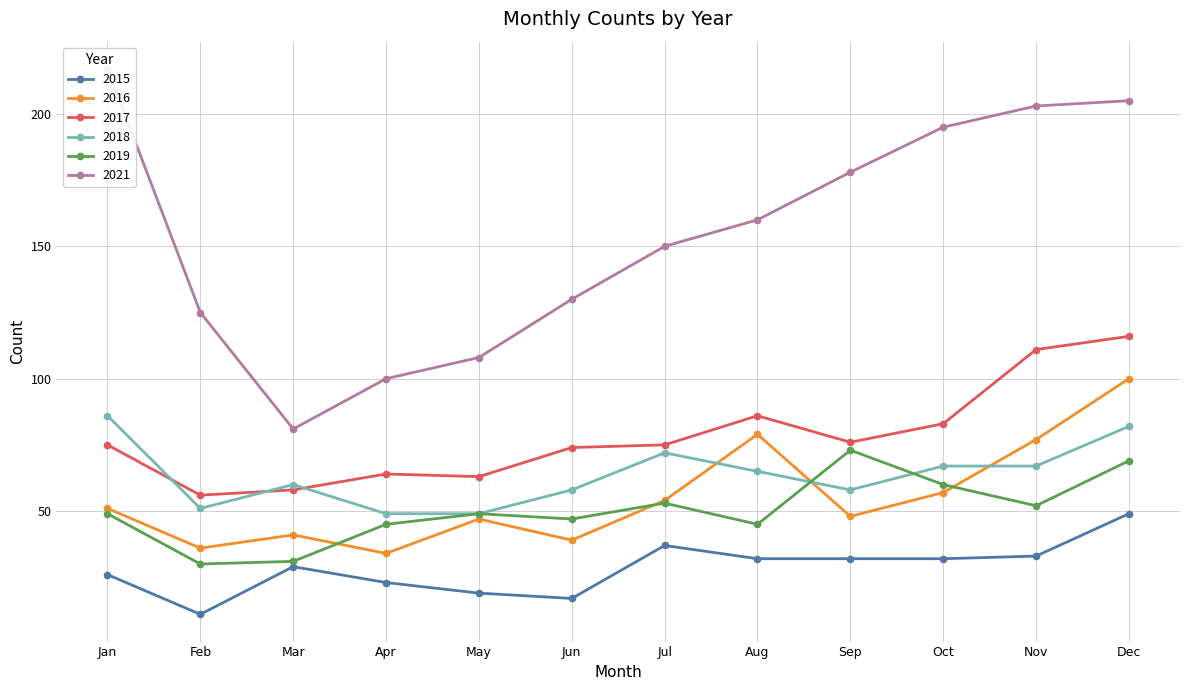

At how many categories does at least one series exceed 81?

11